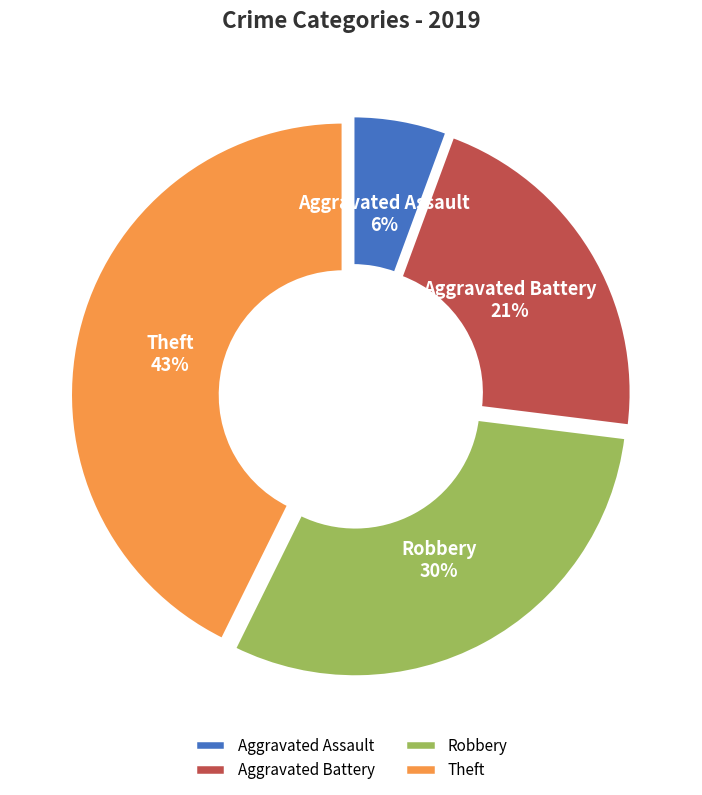

To the nearest percent, what percentage of the pie is Theft?

43%